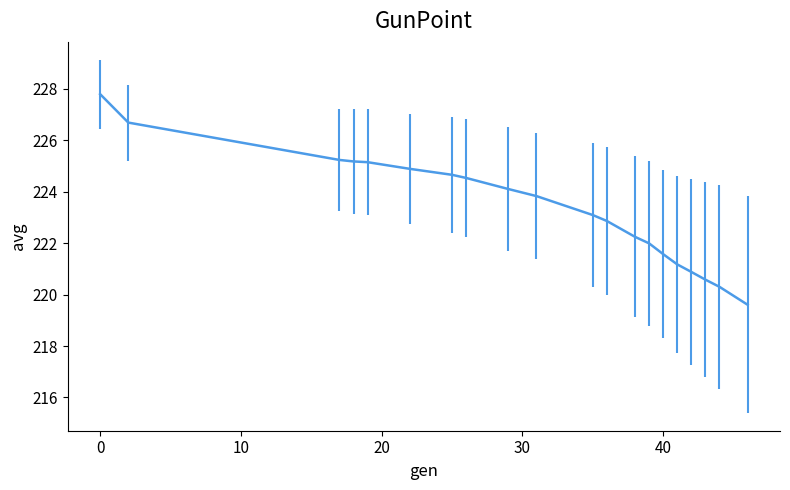

How many values are below 223?

9